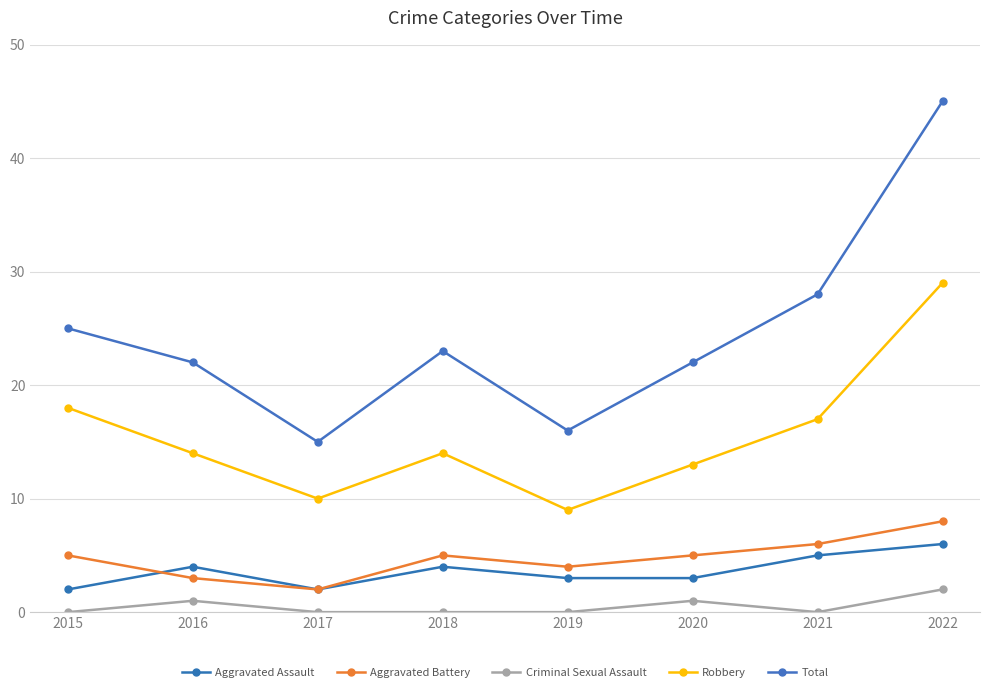

What is the value of the Aggravated Battery point at the 6th from the left?

5